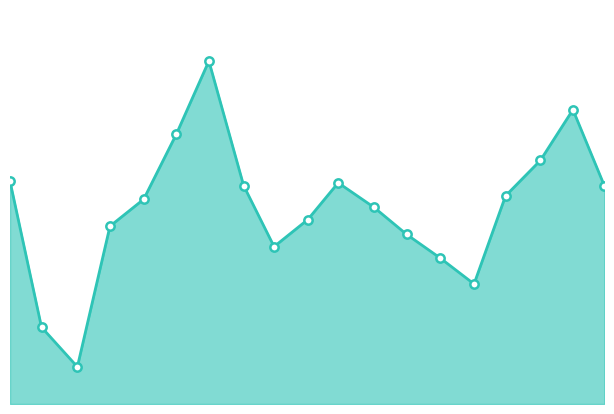

What is the value of the 1st point from the left?

202700